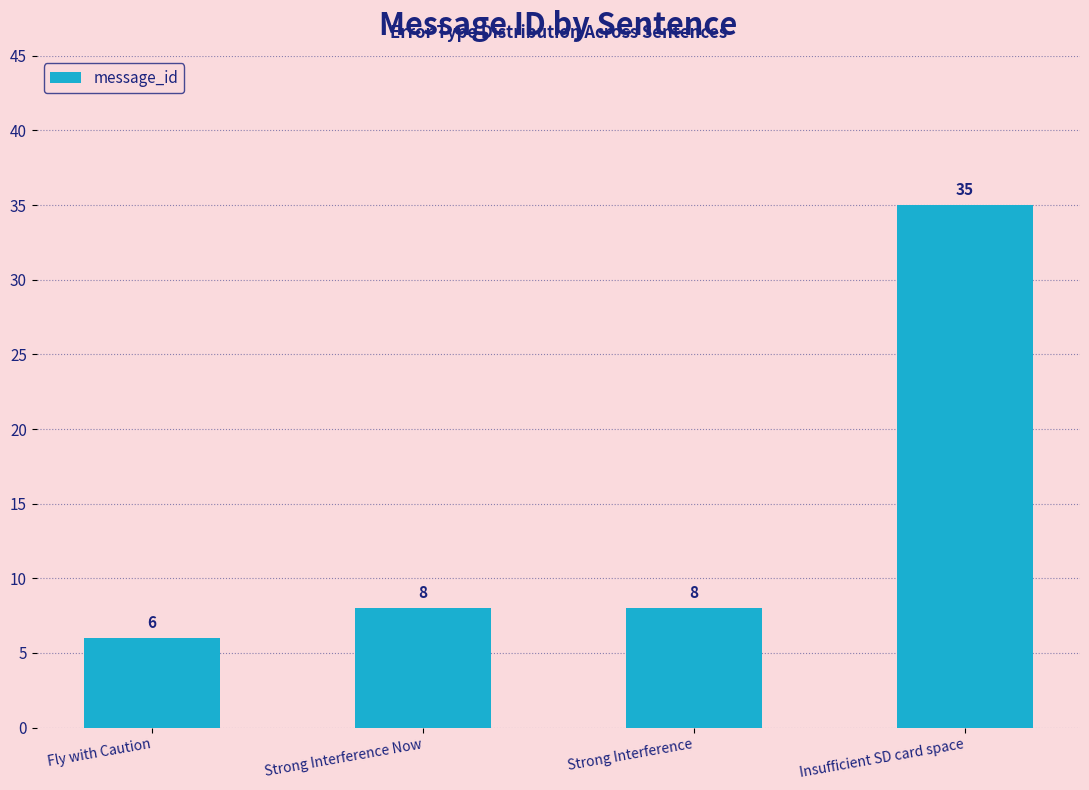

What is the maximum value shown in the chart?

35